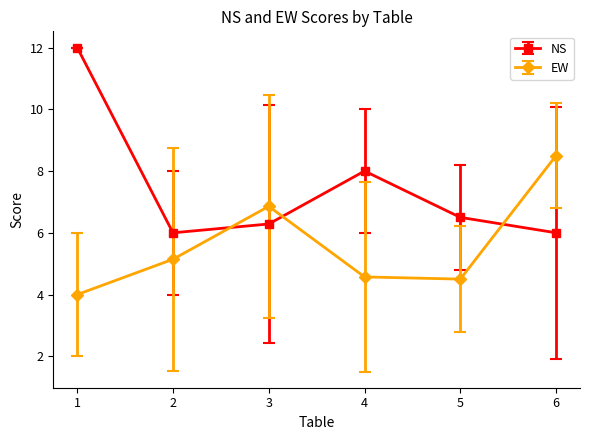

Which series ends up on top after the final intersection of NS and EW?

EW